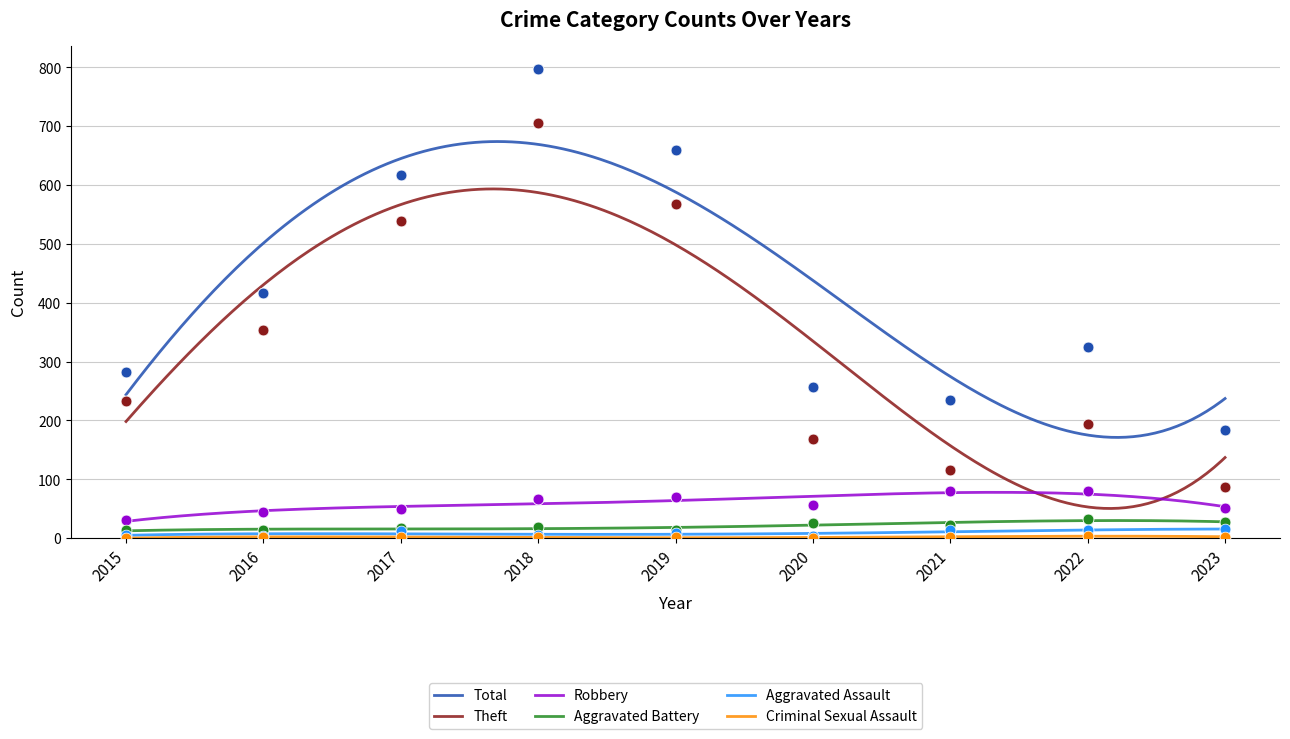

Which series contains the highest Y value?

Total